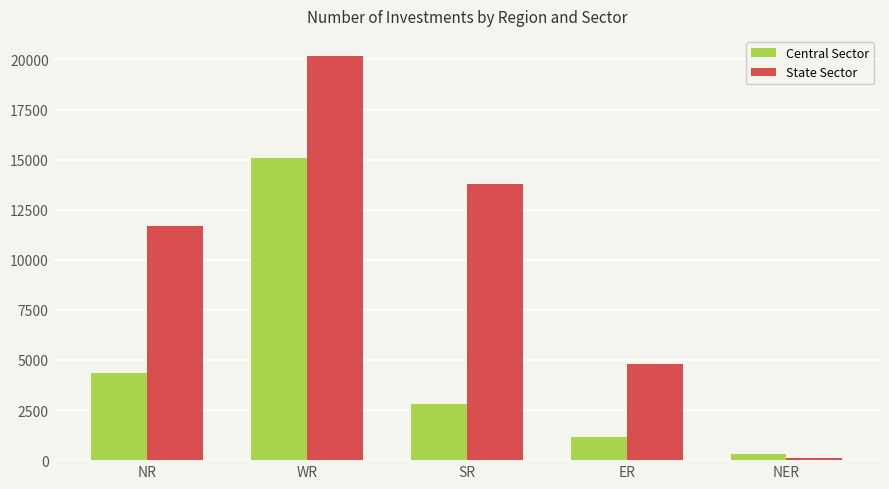

Reading right to left, what are all the values shown in this chart?

Central Sector: NER=305	ER=1160	SR=2800	WR=15091	NR=4356
State Sector: NER=110	ER=4775	SR=13782	WR=20169	NR=11695